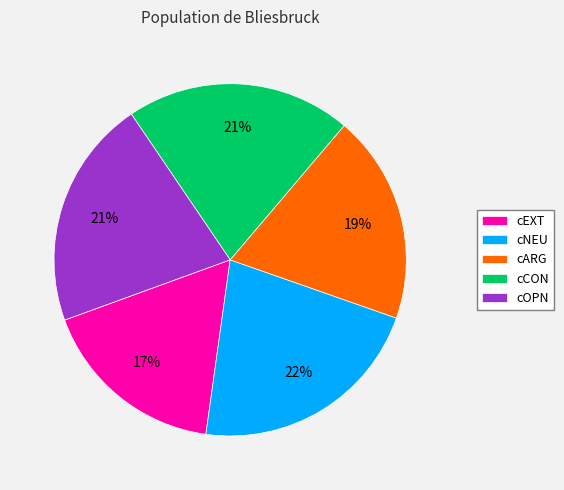

Combined, do cARG and cNEU account for over 50%?

No